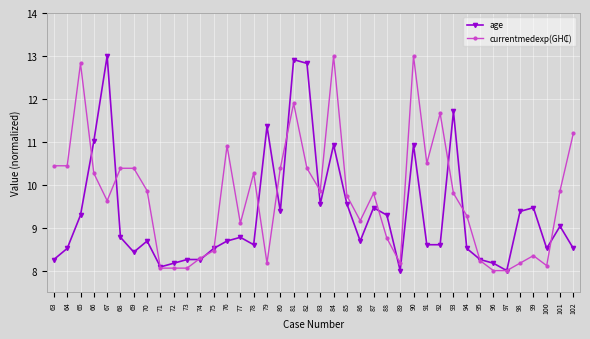

What is the minimum value shown in the chart?

8.0